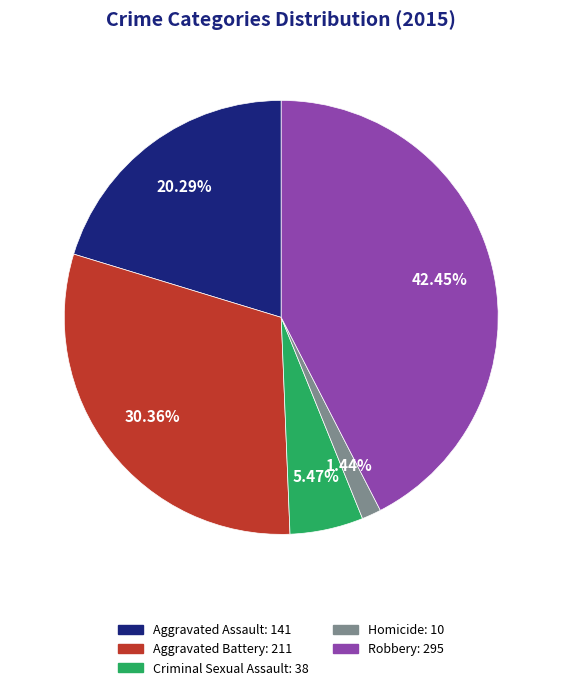

Rank the categories by value from highest to lowest.

Robbery, Aggravated Battery, Aggravated Assault, Criminal Sexual Assault, Homicide